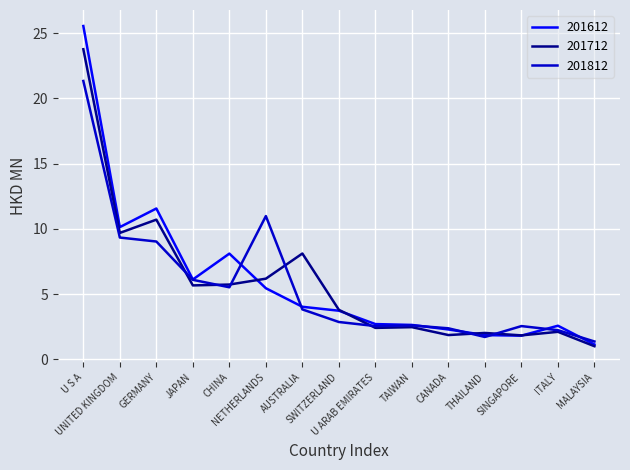

What are all the series names shown in the legend?

201612, 201712, 201812